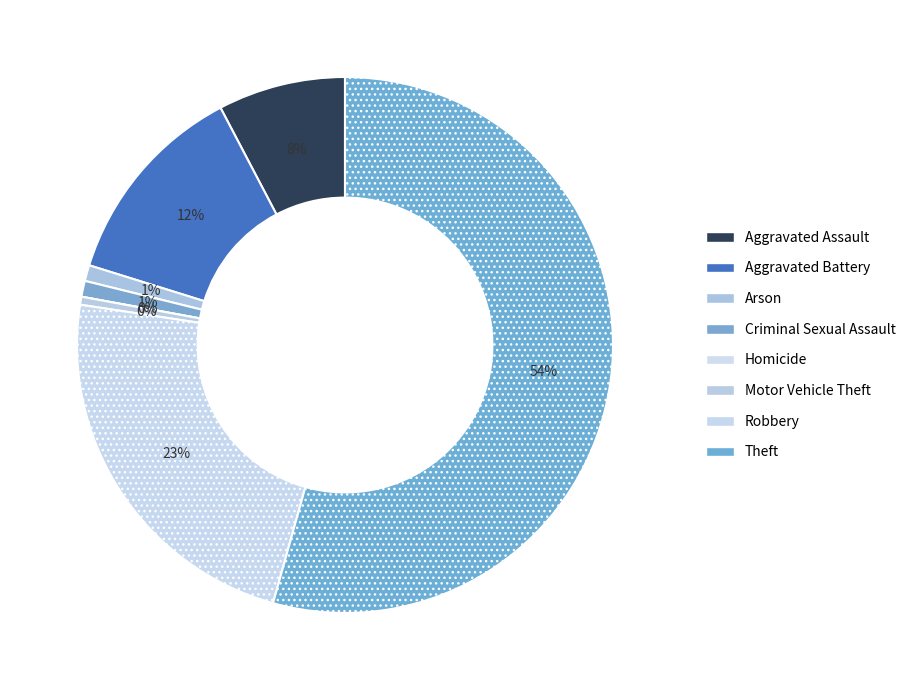

Which slice represents more than half of the pie?

Theft